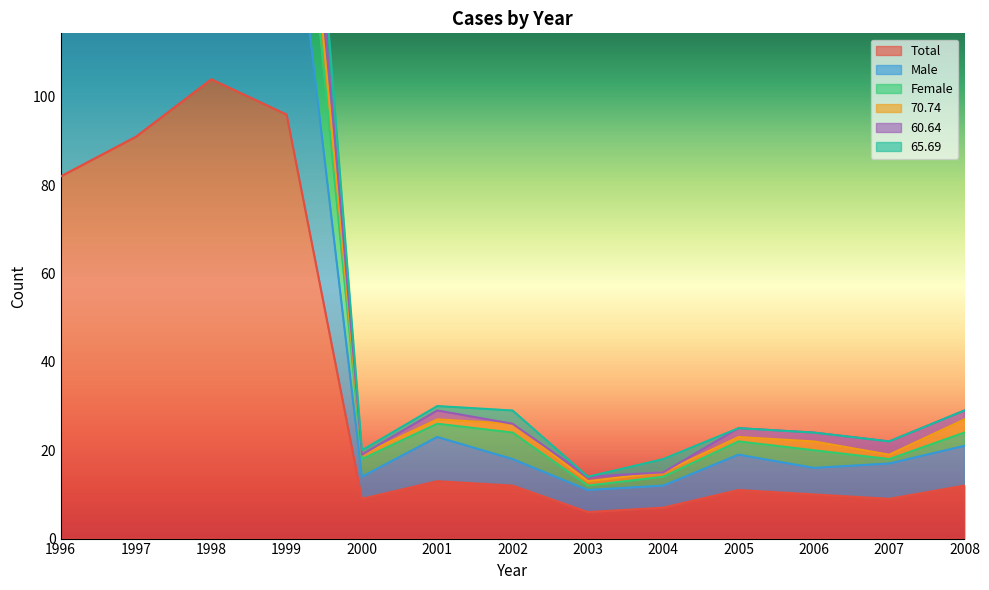

What is the sum of the 70.74 values at 1996 and 2008?

202